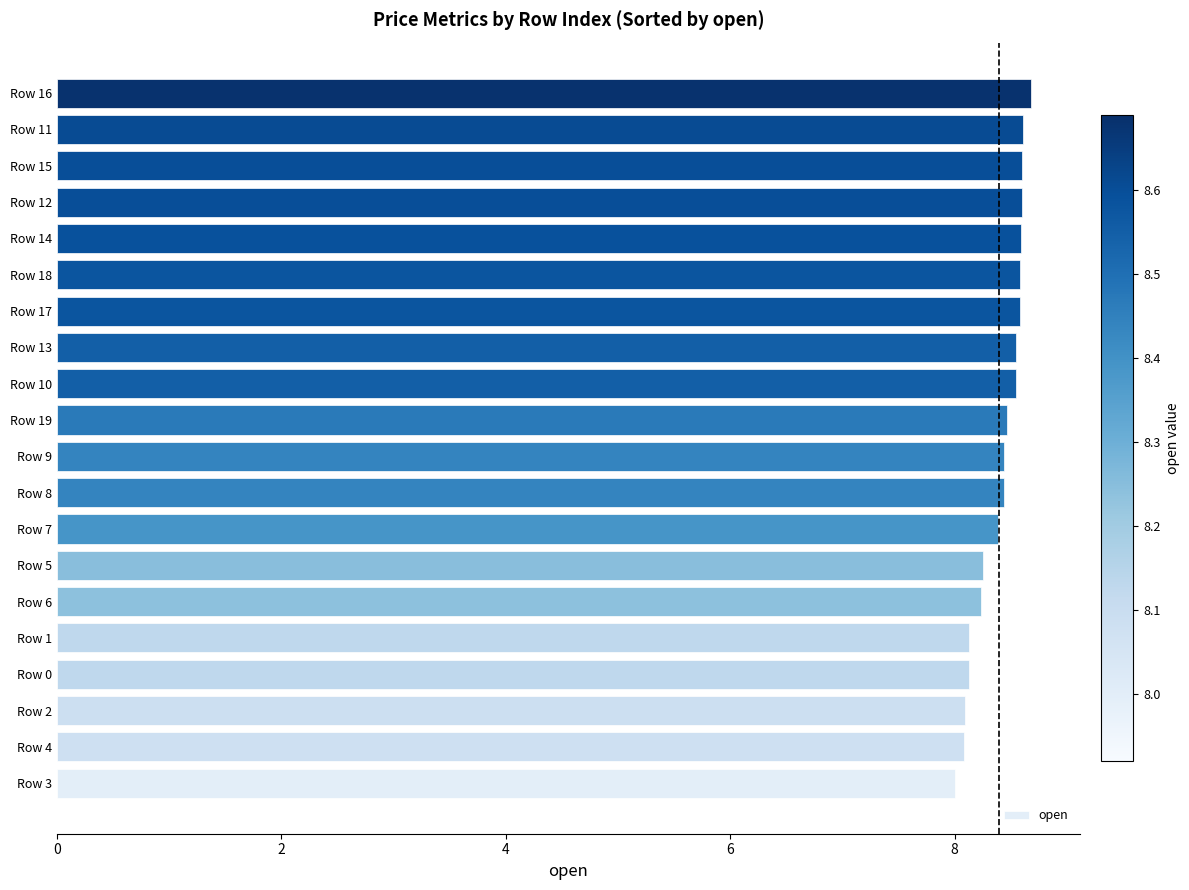

What is the change in value from Row 4 to Row 19?

+0.4